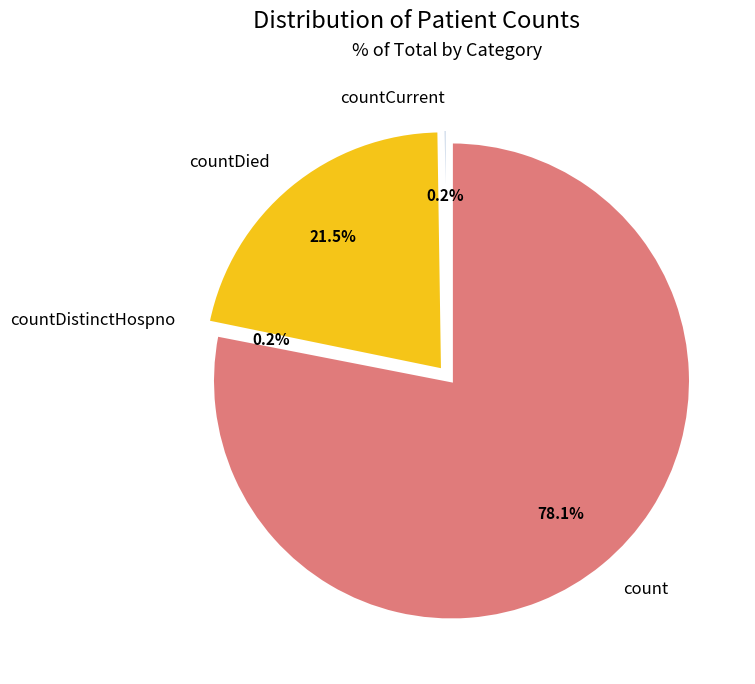

Rank the categories by value from highest to lowest.

count, countDied, countCurrent, countDistinctHospno